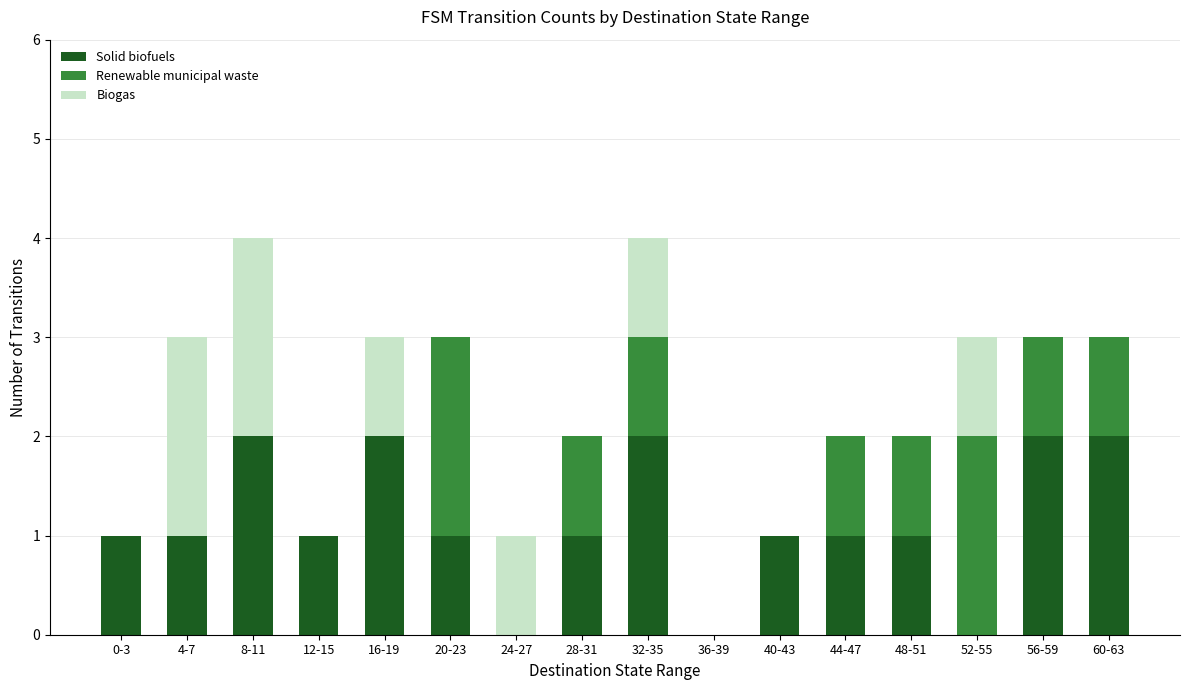

True or false: Solid biofuels has a value of 0 at 12-15.

False